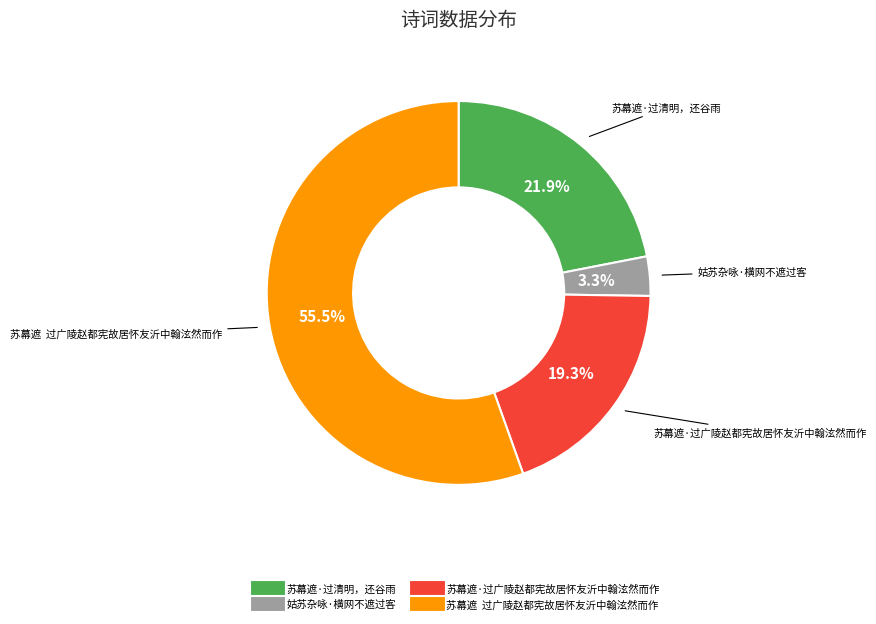

What is the smallest slice in the pie chart?

姑苏杂咏·横网不遮过客